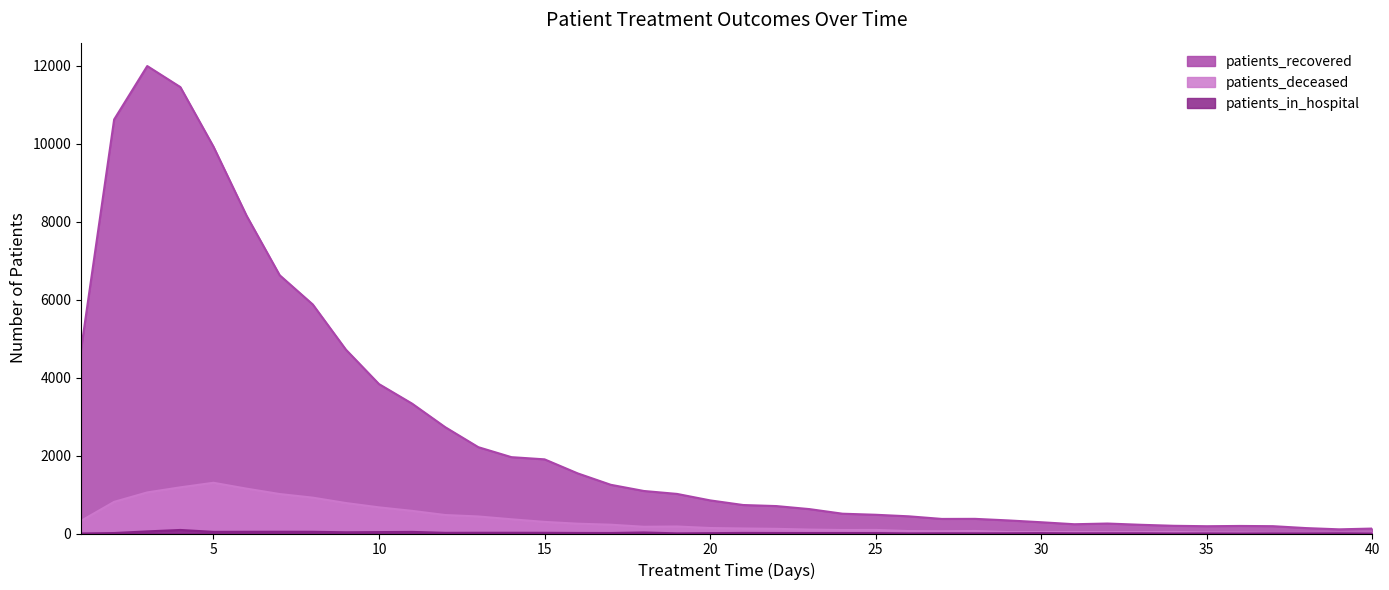

Which series has the largest range (max minus min)?

patients_recovered